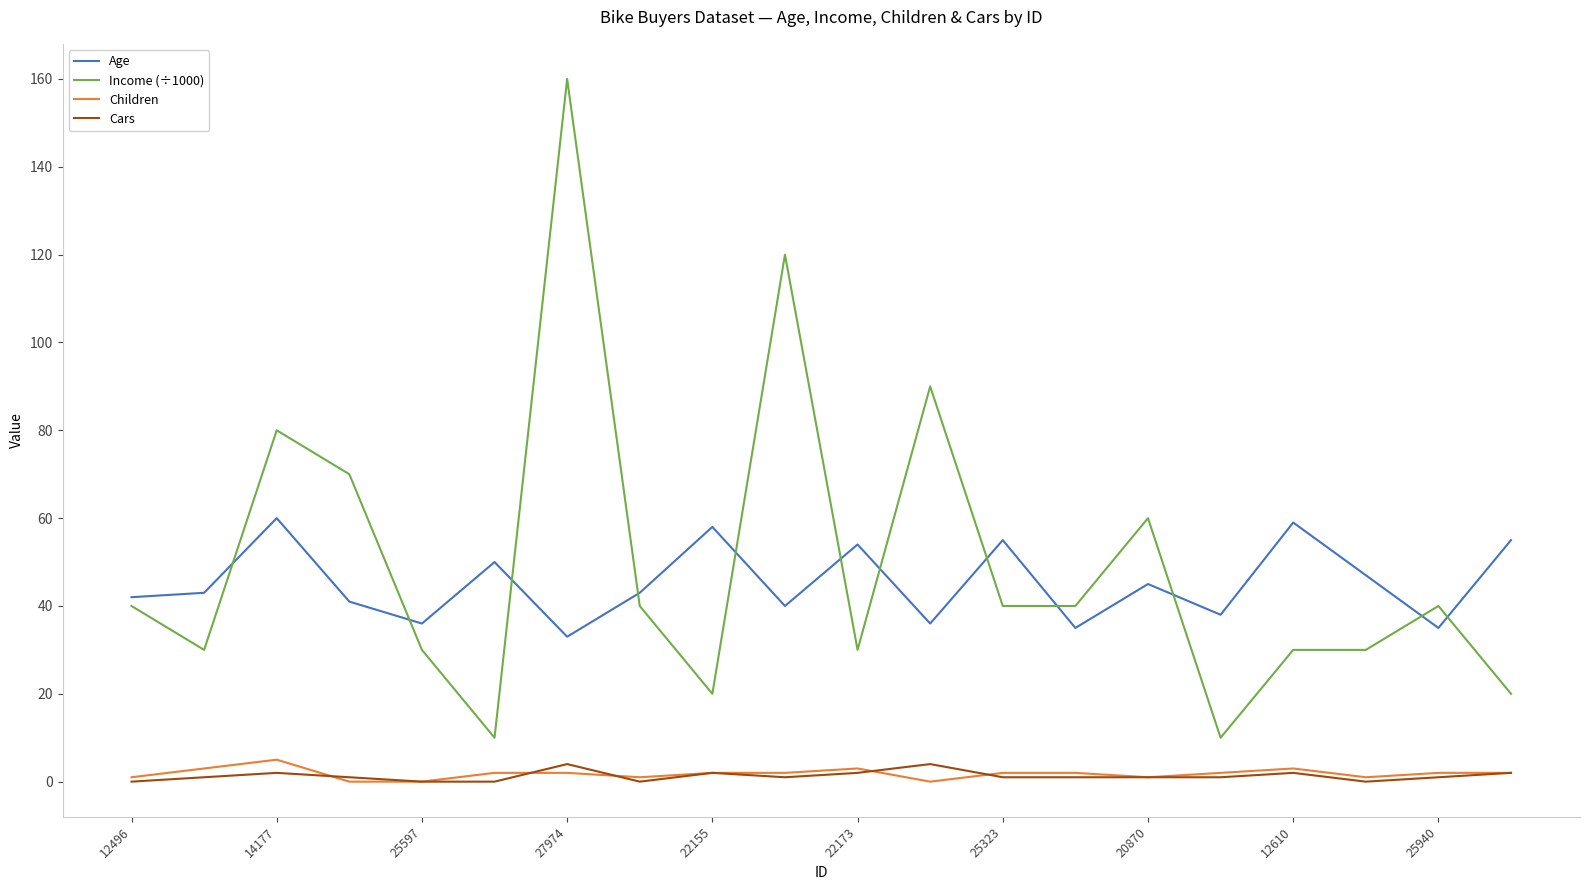

Which series has the widest spread of values?

Income (÷1000)